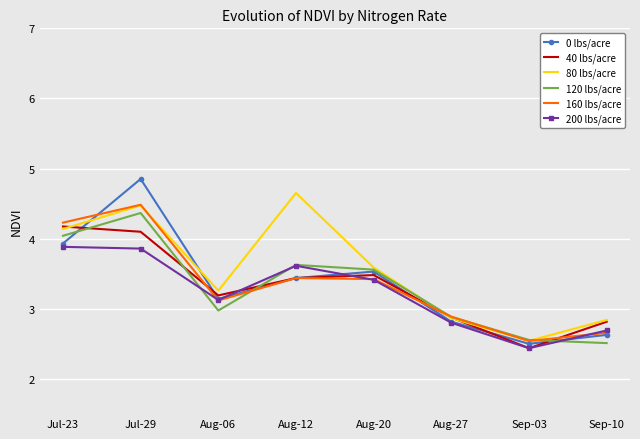

What position from the right is Sep-03?

2